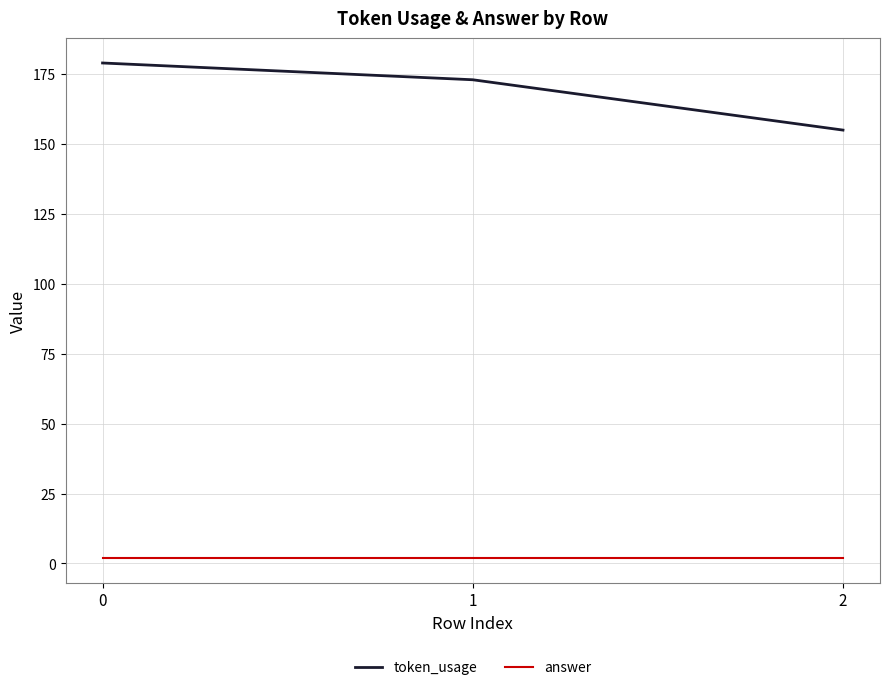

True or false: answer has a value of 2 at 1.

True